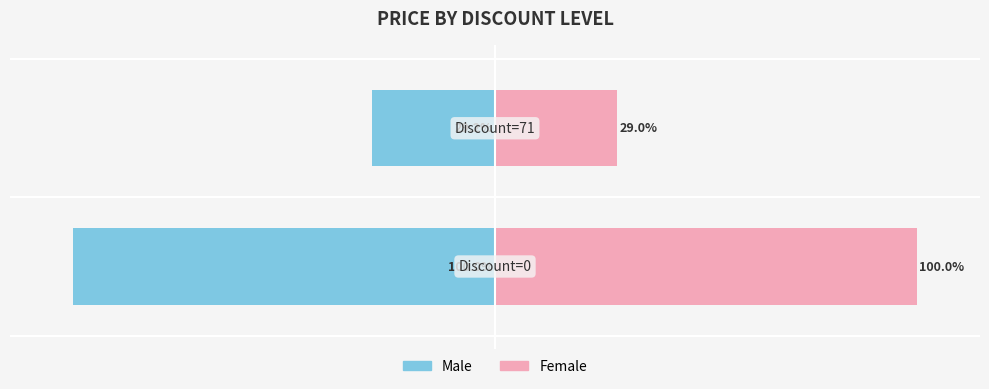

The Female series shows 16.2 at 1. True or false?

False